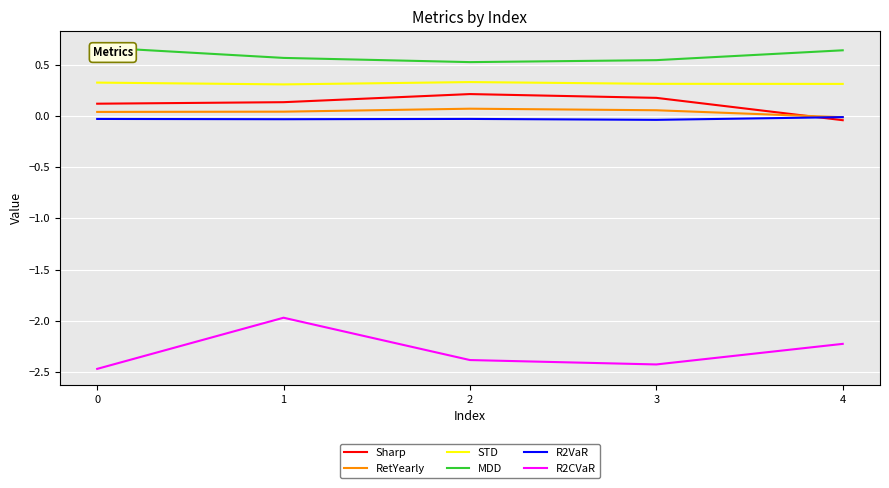

Is the value of R2CVaR at 1 greater than the value of MDD at 1?

No